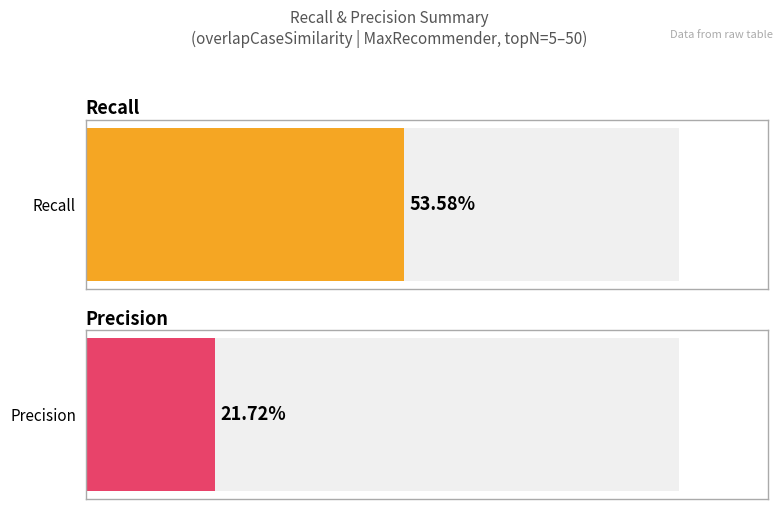

List the series in order of their overall mean, highest first.

Recall, Precision